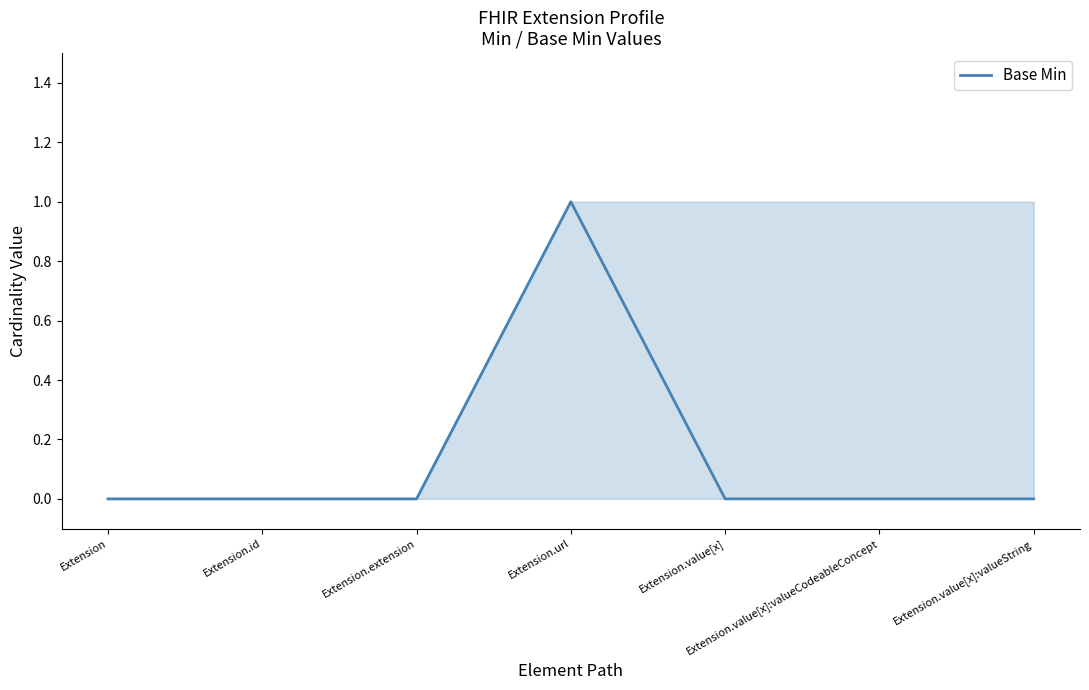

Which category has the highest value across all series?

Extension.url